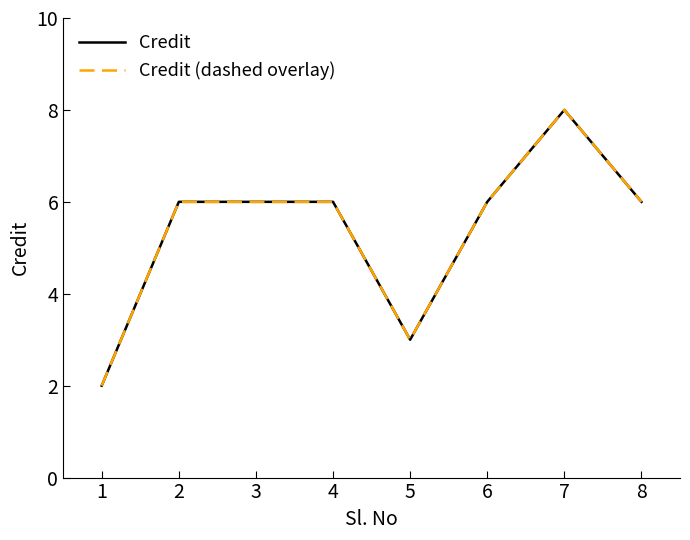

Is this an area chart (filled region under the line)?

No